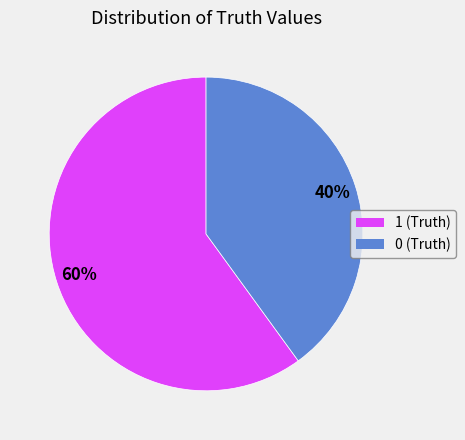

To the nearest percent, what portion does 1 (Truth) represent?

60%